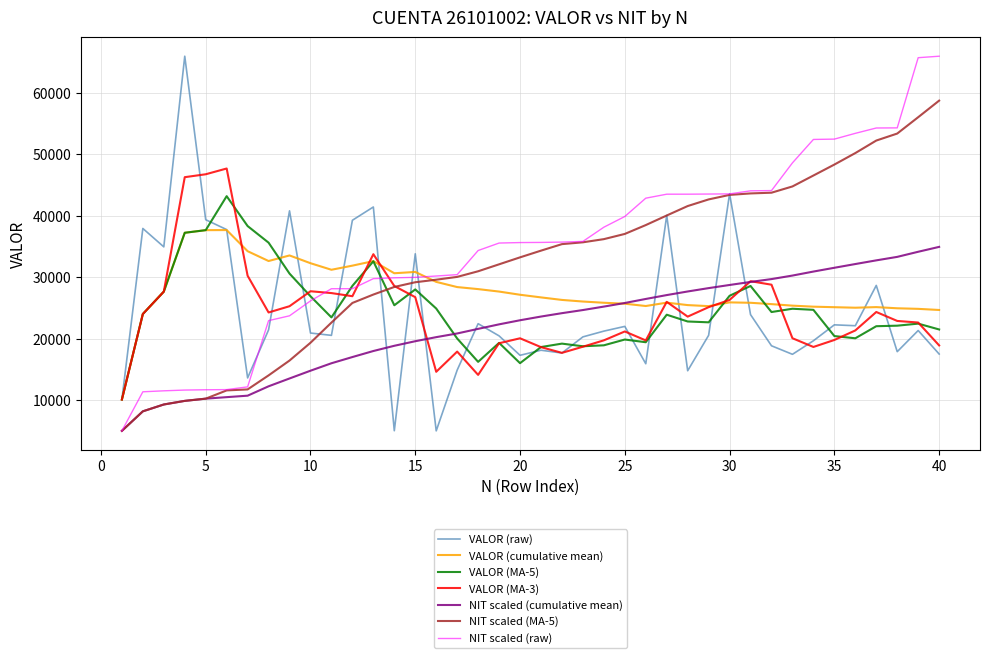

What is the lowest value of the VALOR (cumulative mean) series?

10094.0